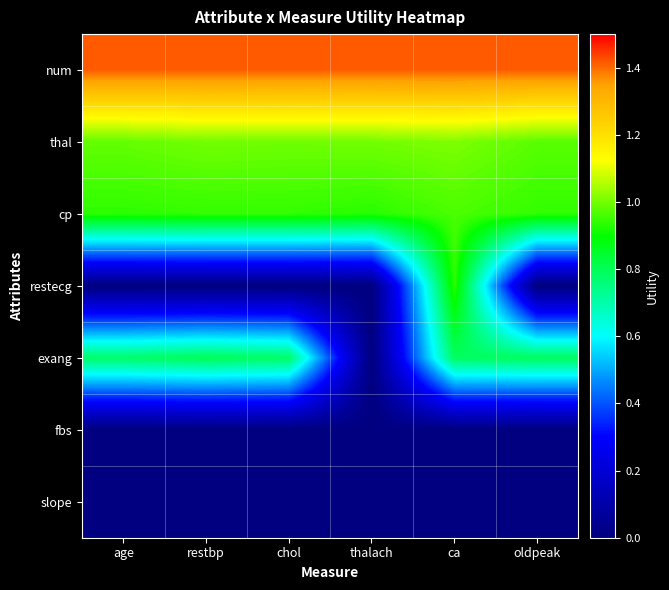

At restbp, list the series in order from largest to smallest.

num, thal, cp, exang, restecg, fbs, slope